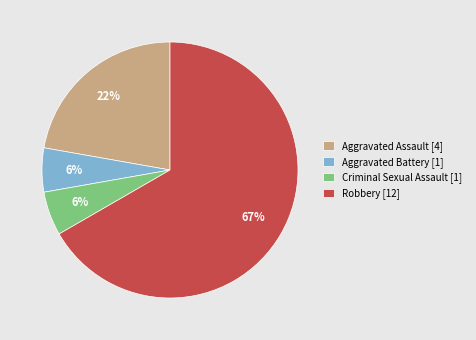

To the nearest percent, what portion does Criminal Sexual Assault represent?

6%